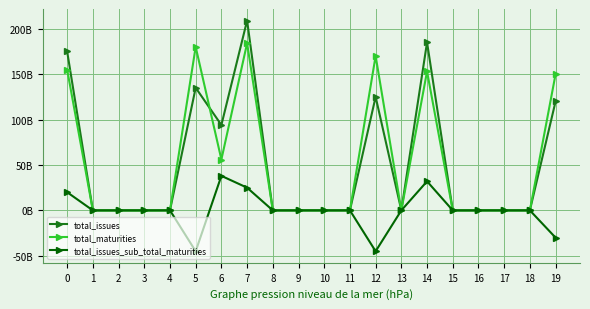

Between 4 and 18, which is larger?

4